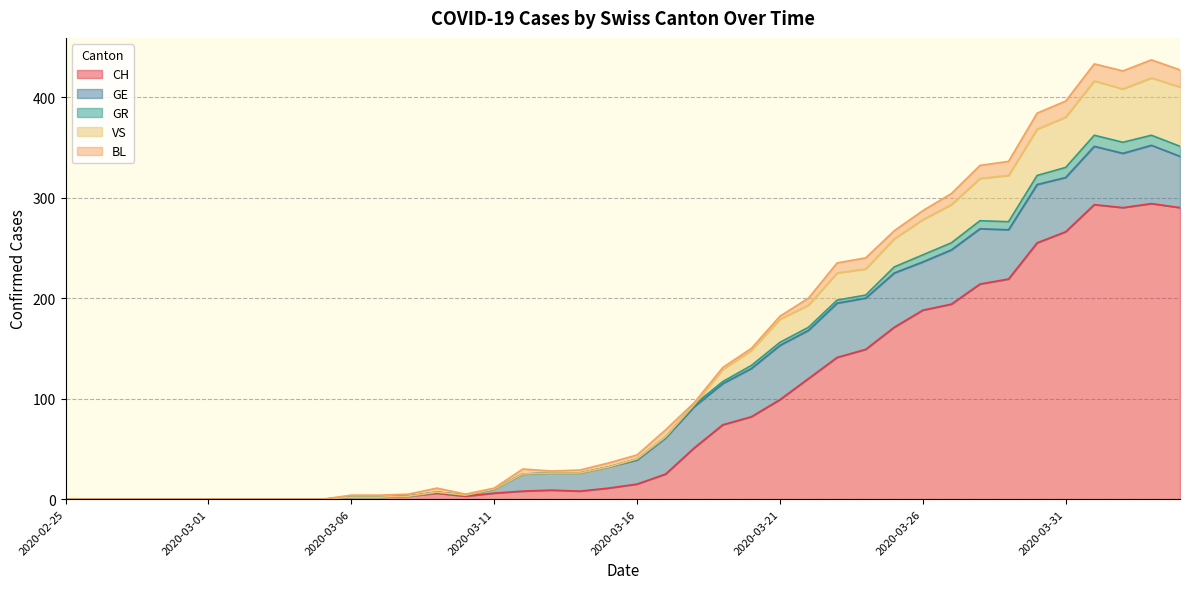

What position from the left is 2020-02-27?

3